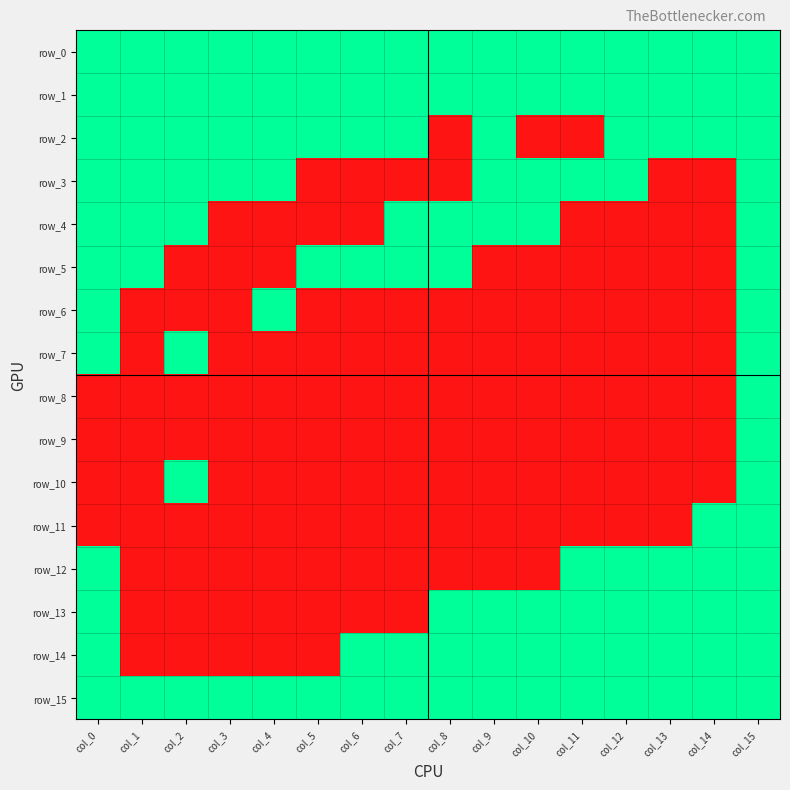

What is the sum of all row_2 values?

13